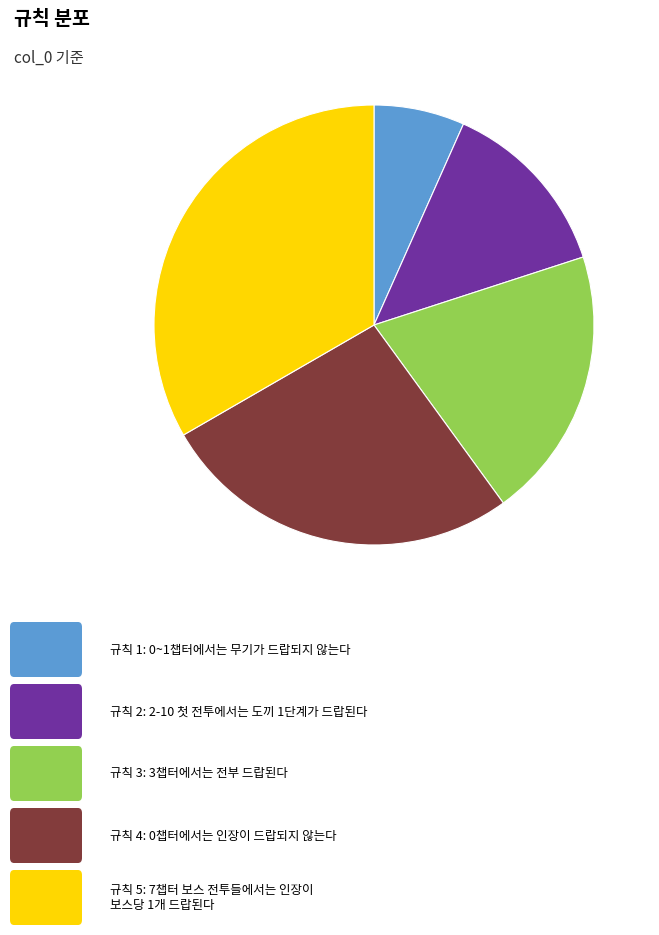

Does any single category account for the majority?

No